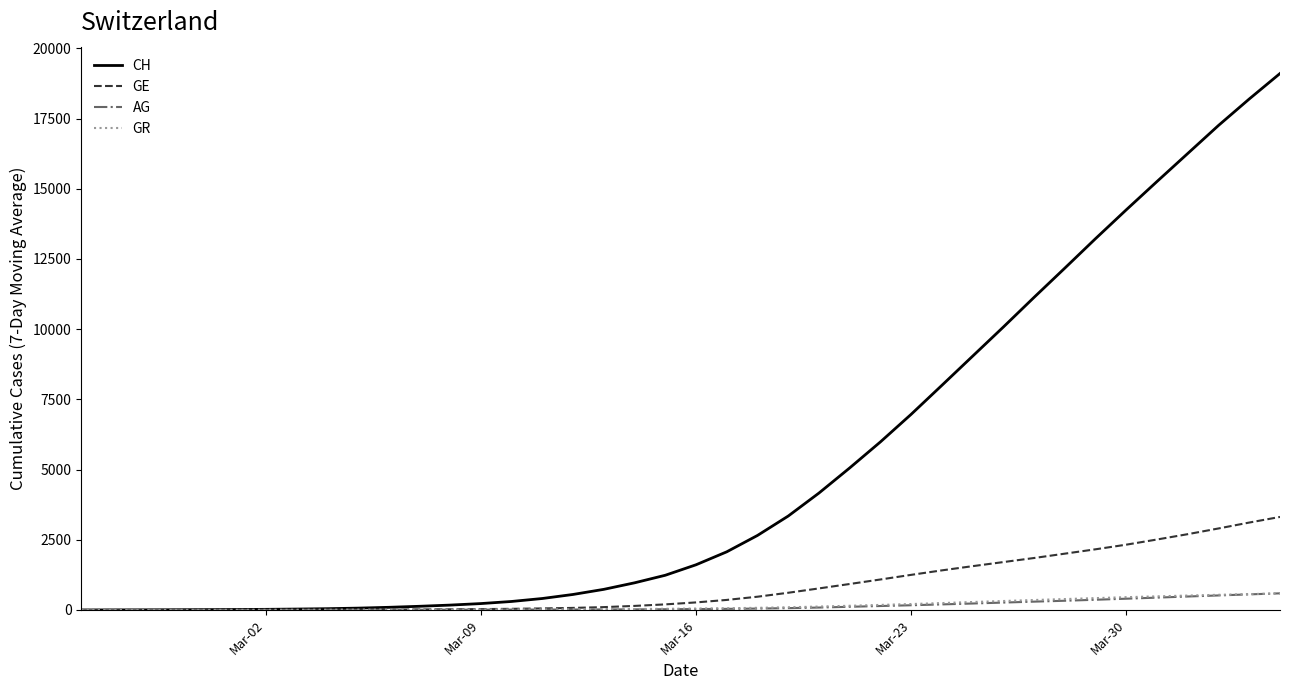

What is the average value of the AG series?

138.6